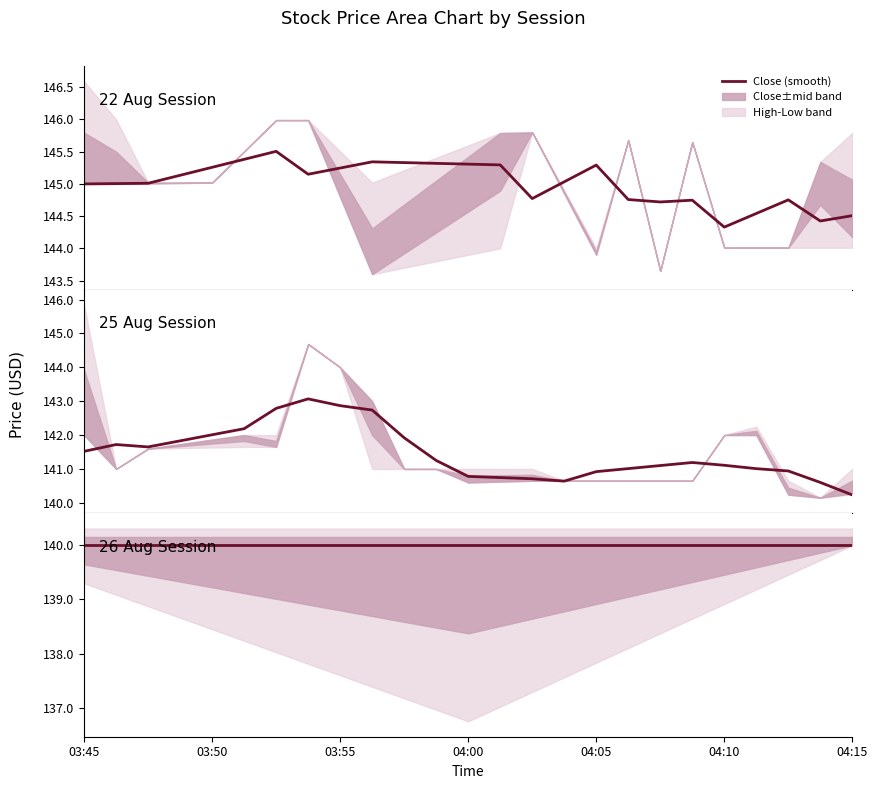

True or false: Close has more than 2 points higher than both neighbors.

True